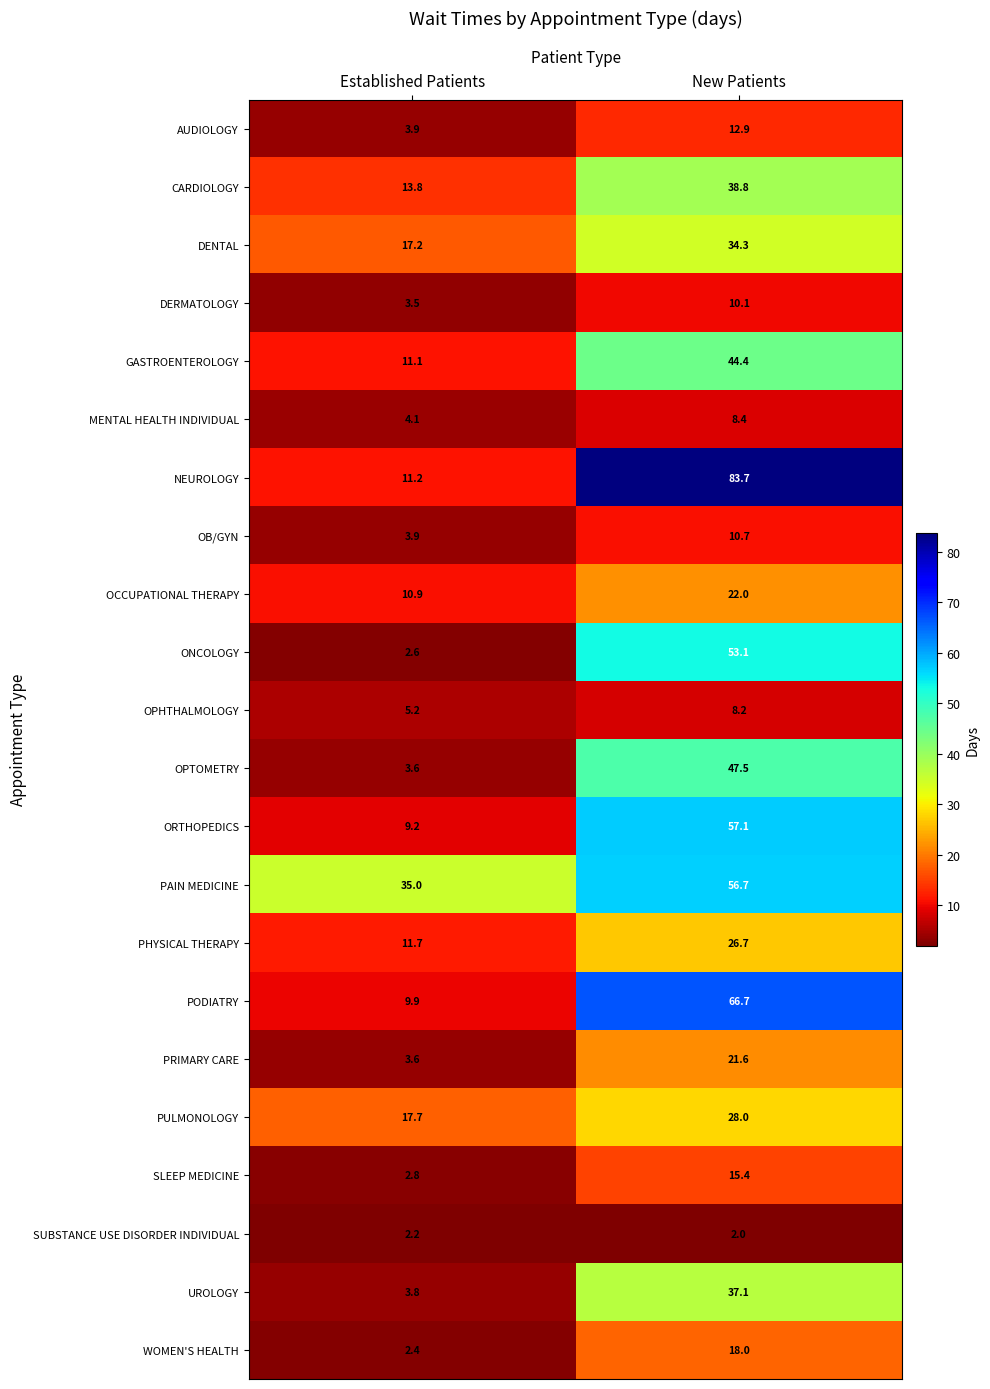

List the labels in order of AUDIOLOGY value, largest first.

New Patients, Established Patients